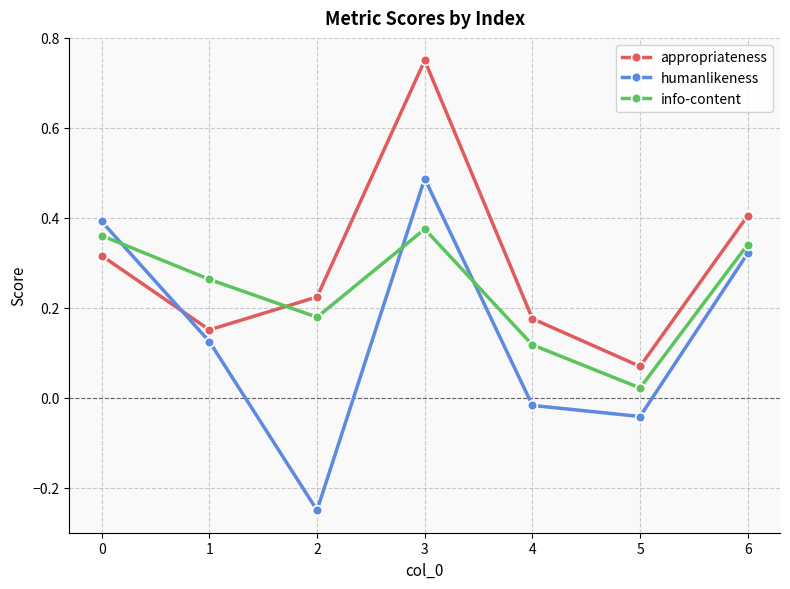

How many appropriateness values are between 0 and 1?

7